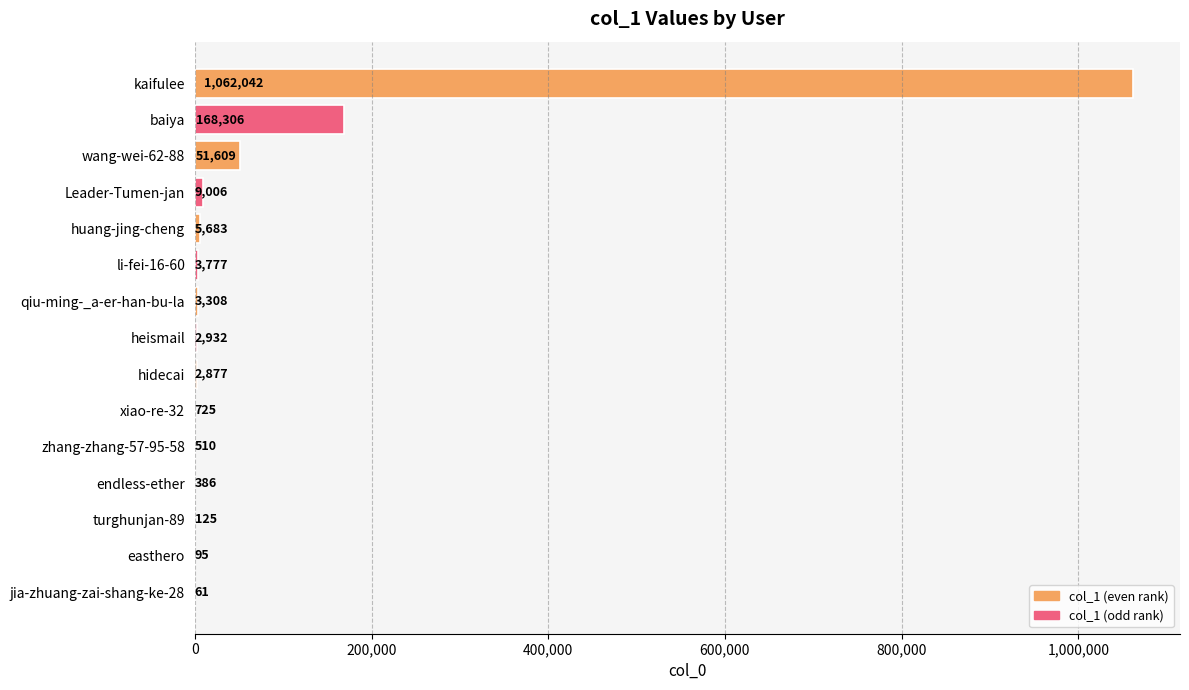

What is the change in value from baiya to easthero?

-168211